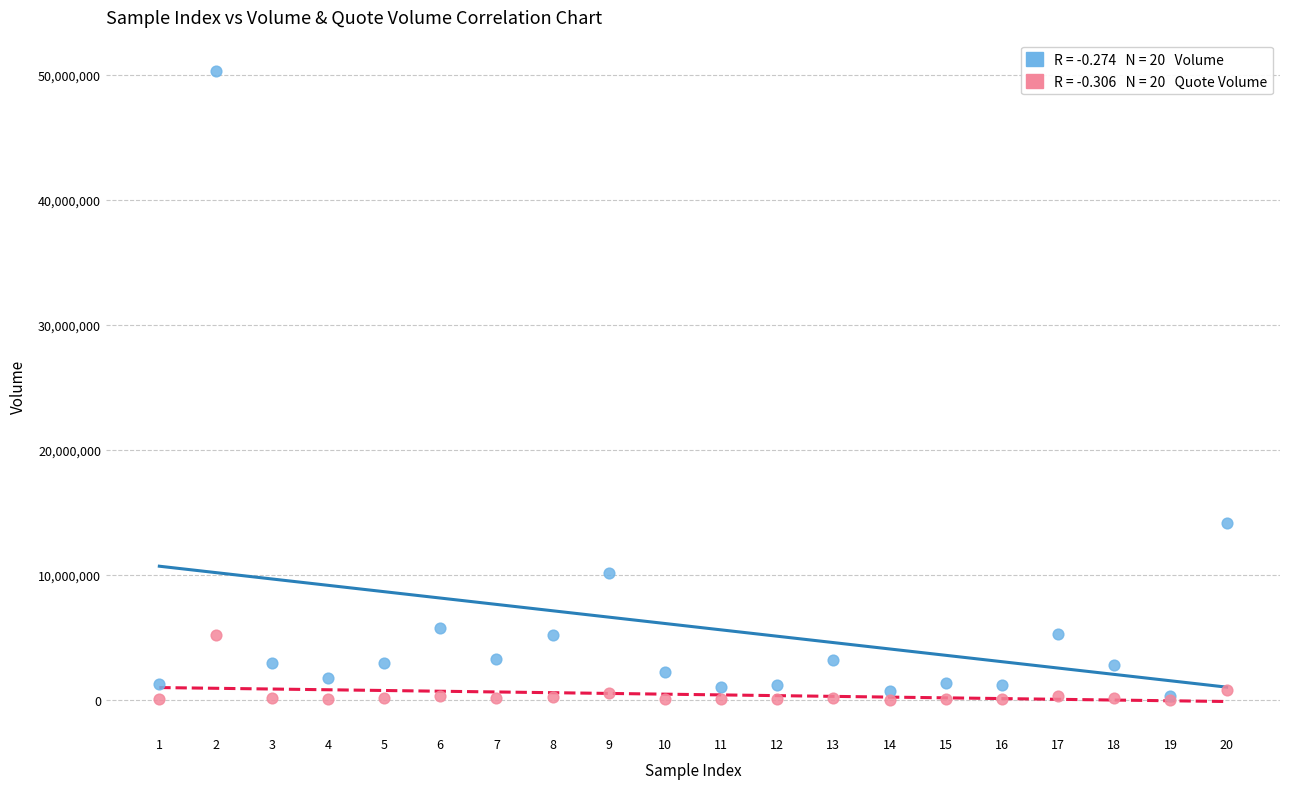

Across all series, what Y value is closest to 25157015?

14160950.9